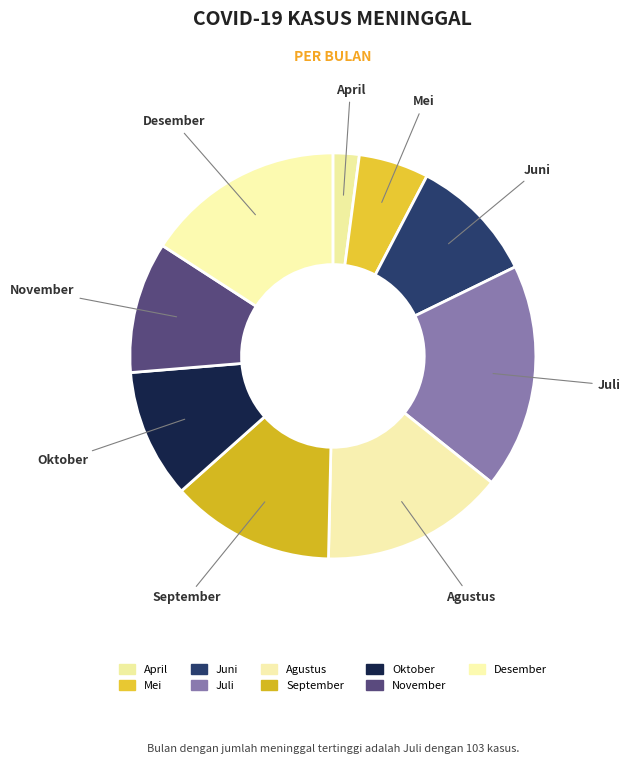

Count the number of slices in the pie.

9